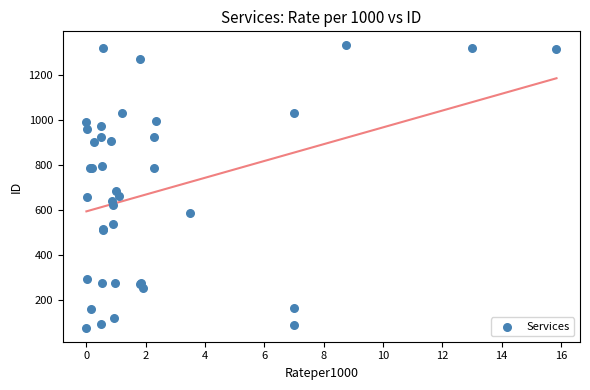

What Y value in the scatter plot is closest to 704?

686